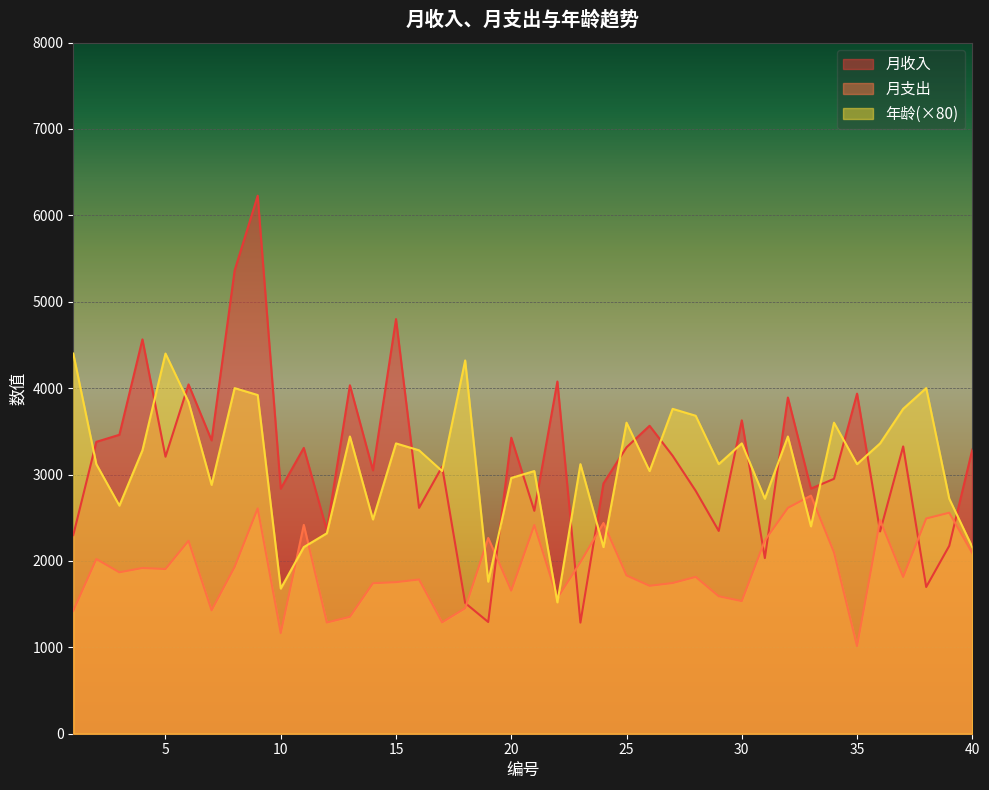

What is the difference between the highest and lowest values at 29?

1529